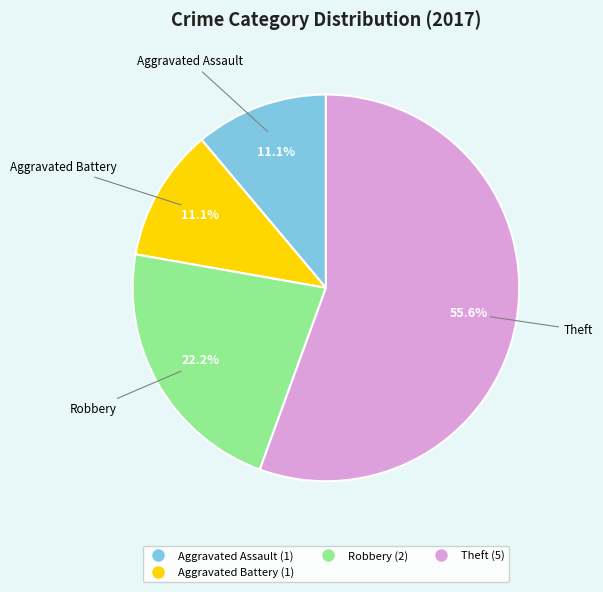

Does any single category account for the majority?

Yes